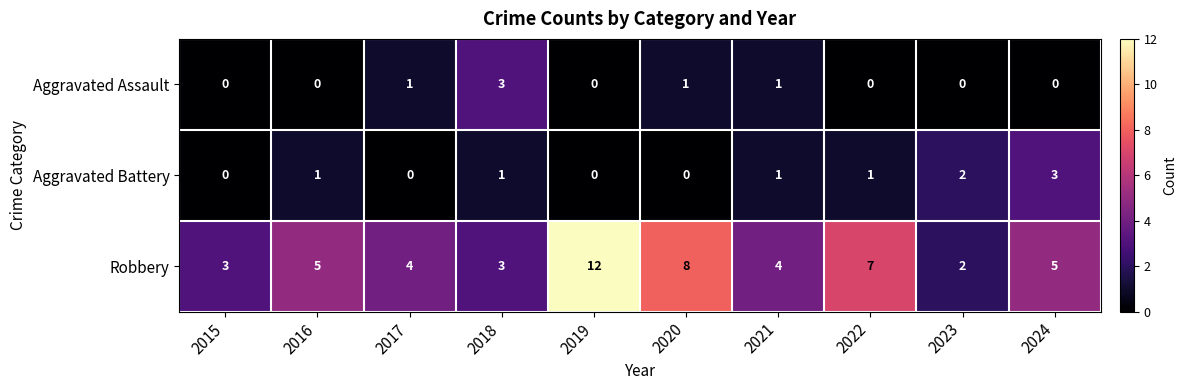

Reading left to right, what are all the values shown in this chart?

Aggravated Assault: 0	0	1	3	0	1	1	0	0	0
Aggravated Battery: 0	1	0	1	0	0	1	1	2	3
Robbery: 3	5	4	3	12	8	4	7	2	5